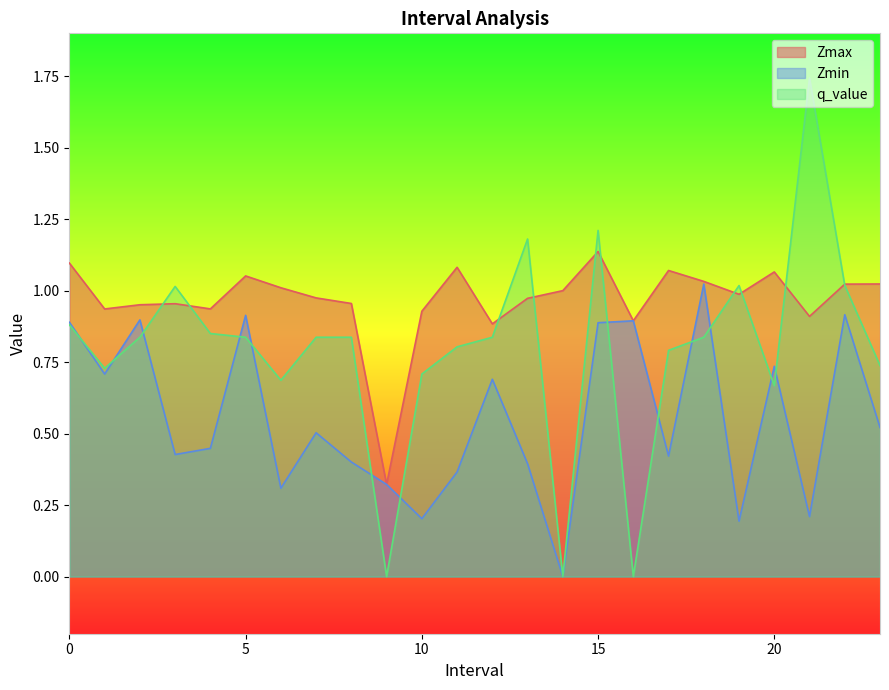

What are all the series names shown in the legend?

Zmax, Zmin, q_value